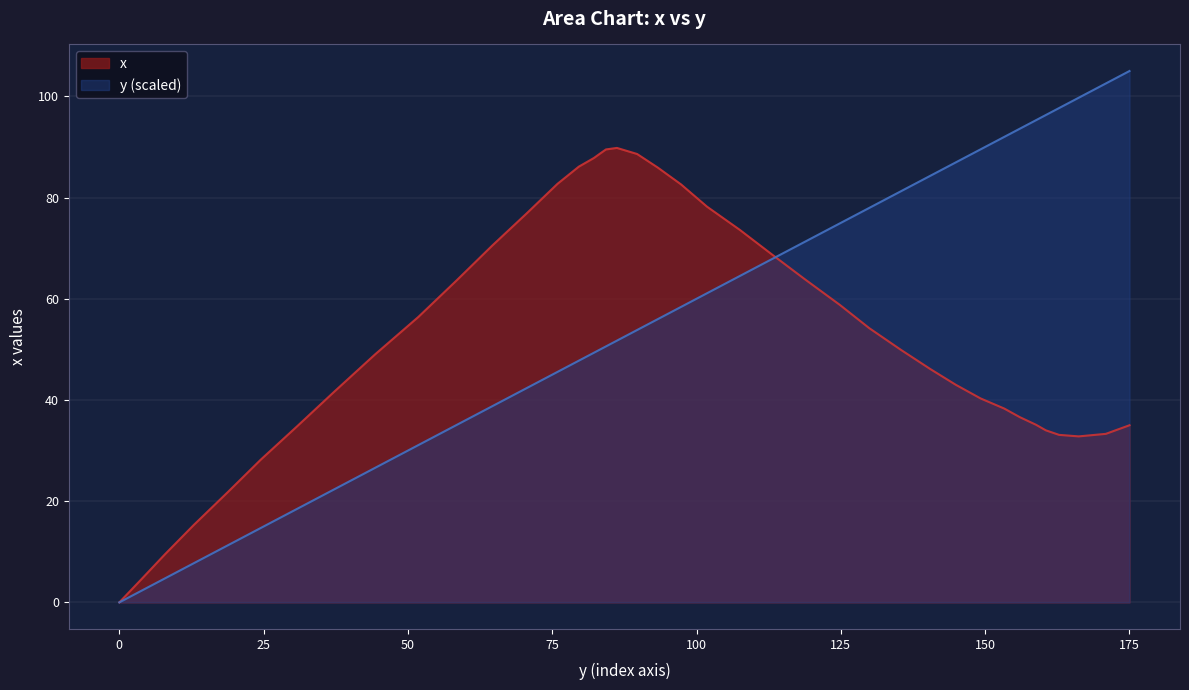

How many data points does each series have?

40